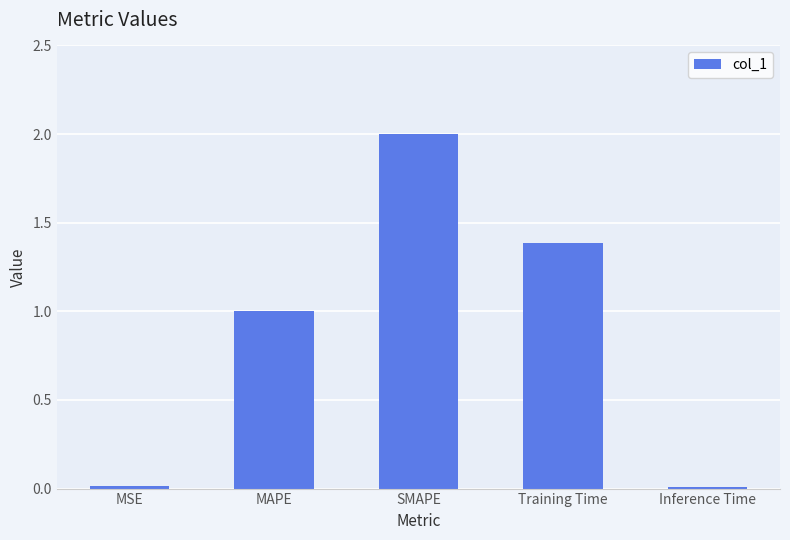

What is the change in value from MAPE to Training Time?

+0.4